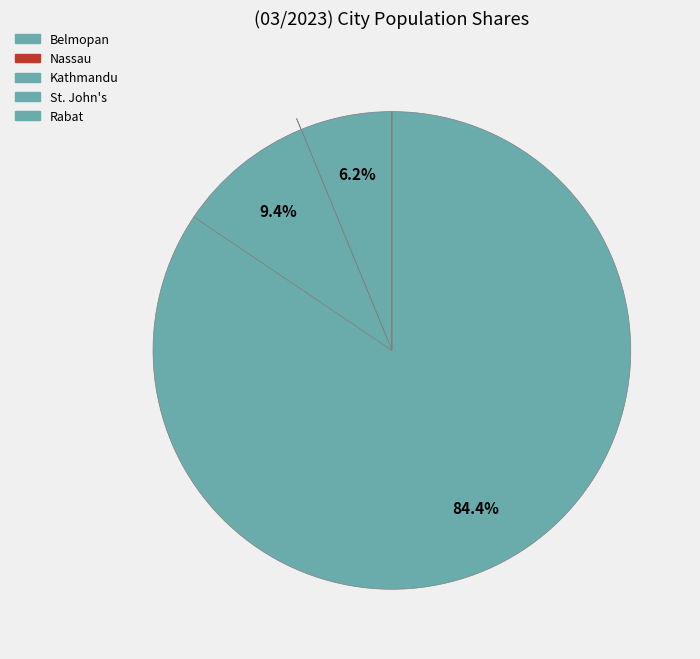

What is the majority slice?

St. John's